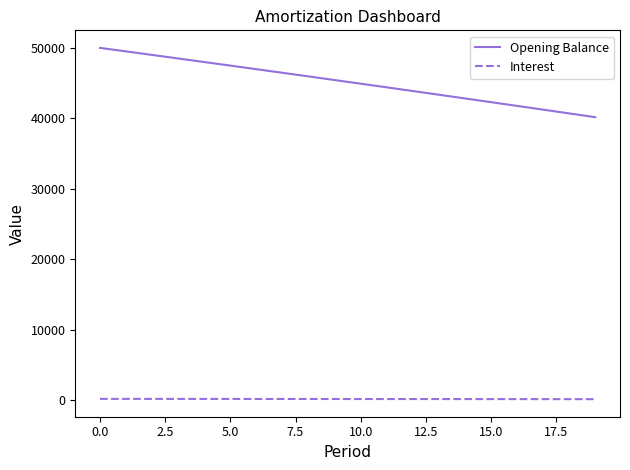

Which series has the largest total across all categories?

Opening Balance